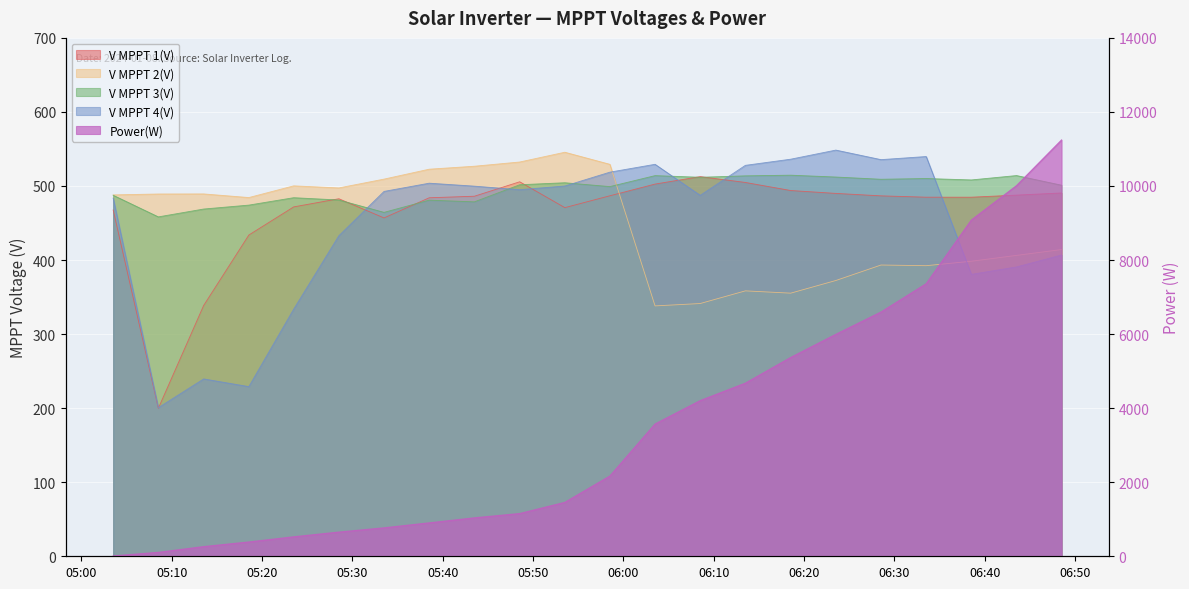

At which category is the sum across all series the highest?

2024-01-08 06:48:30